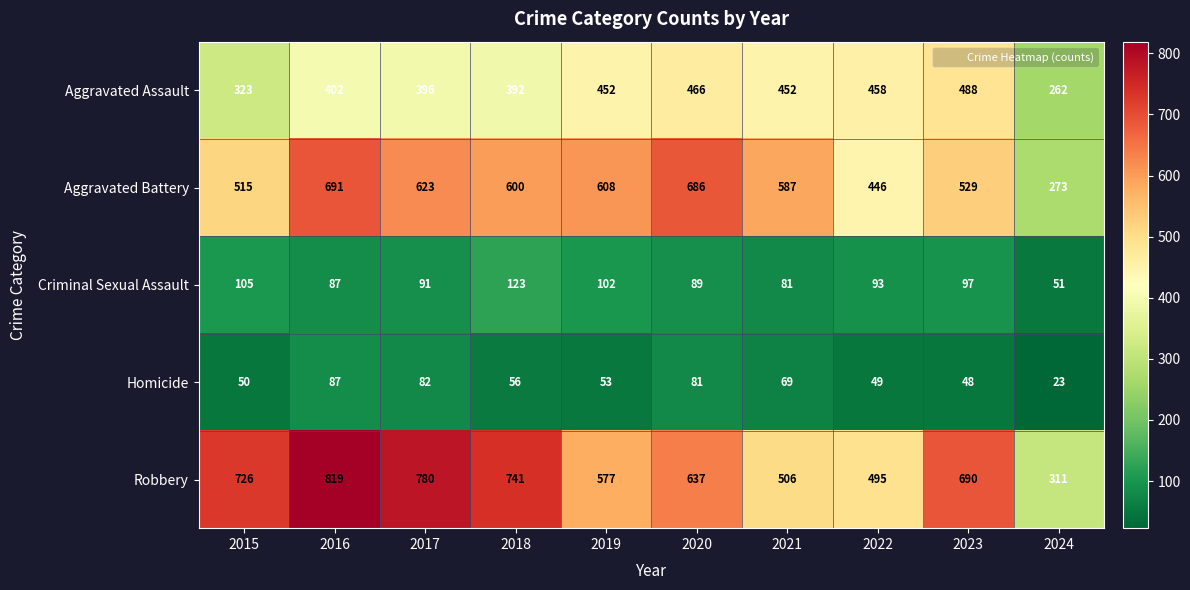

True or false: Criminal Sexual Assault has a value of 102 at 2019.

True